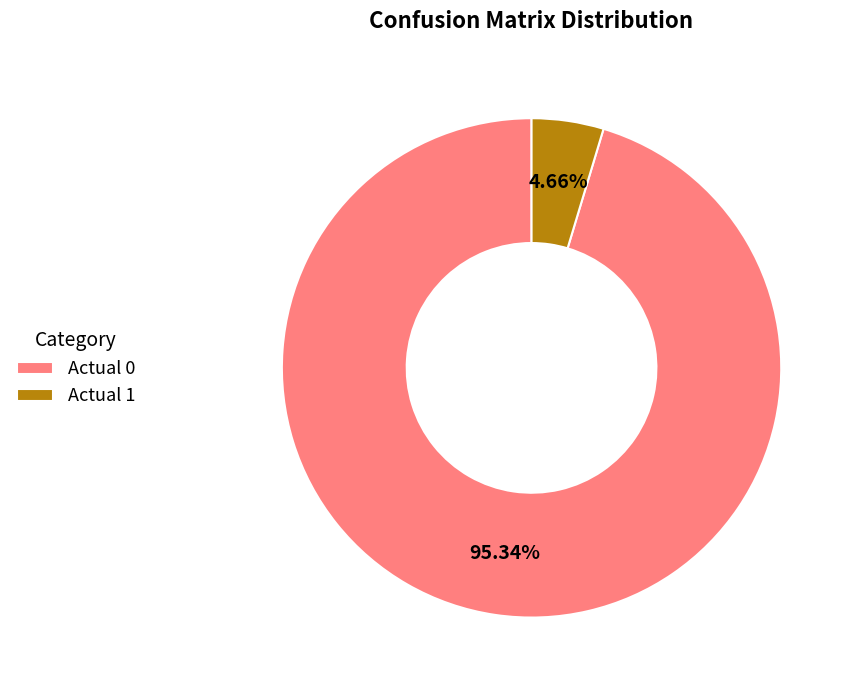

Which category accounts for the majority?

Actual 0